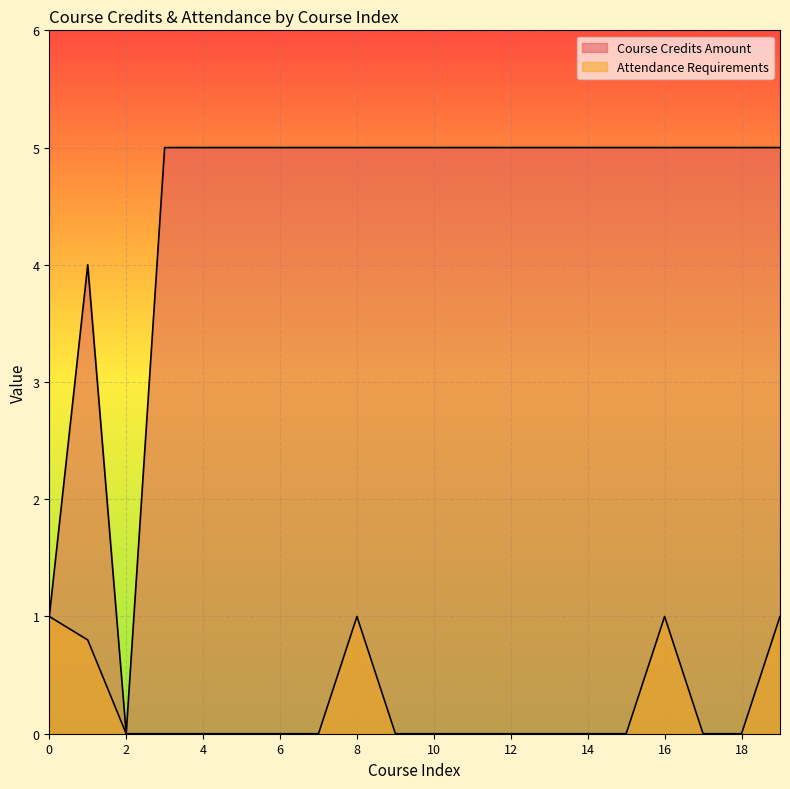

List the labels in order of Attendance Requirements value, largest first.

0, 8, 16, 19, 1, 2, 3, 4, 5, 6, 7, 9, 10, 11, 12, 13, 14, 15, 17, 18